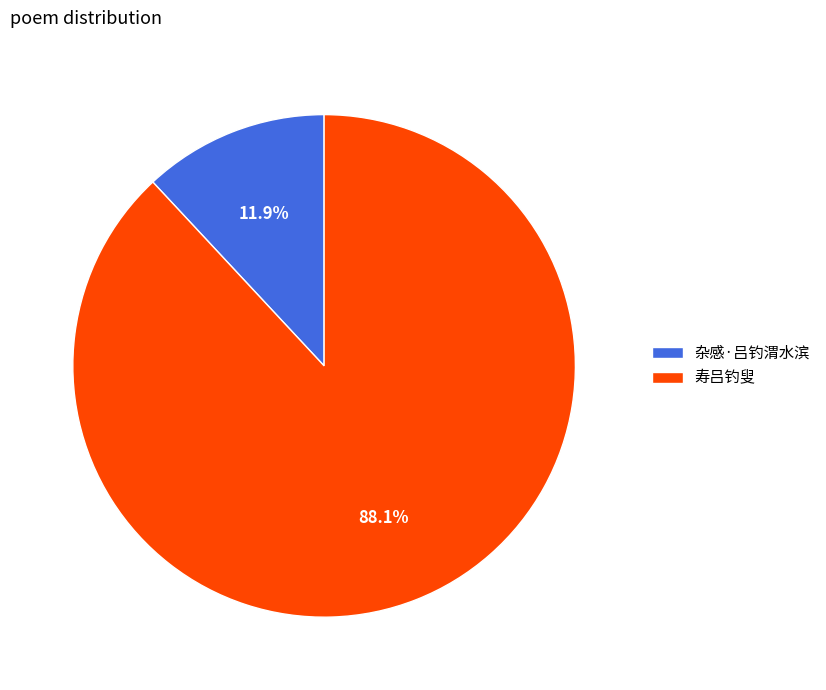

Do 杂感·吕钓渭水滨 and 寿吕钓叟 together represent more than half of the pie?

Yes